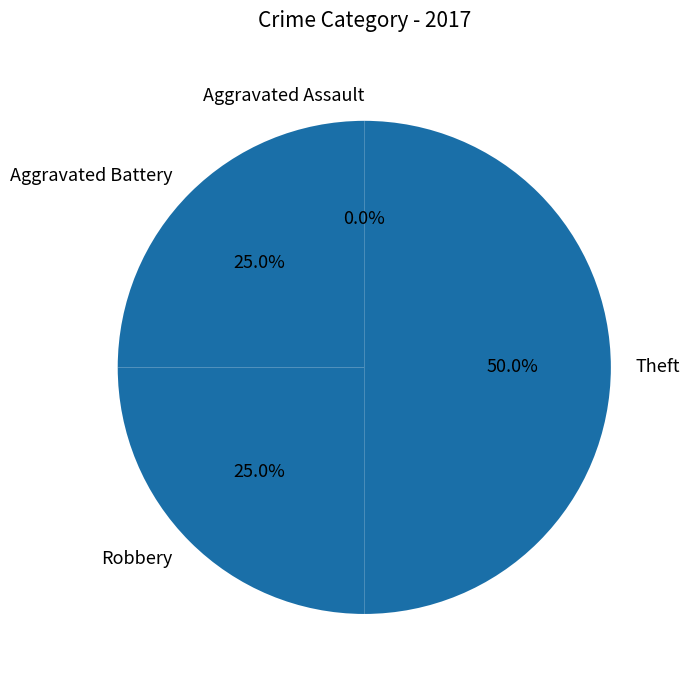

Which has a higher value, Aggravated Battery or Theft?

Theft